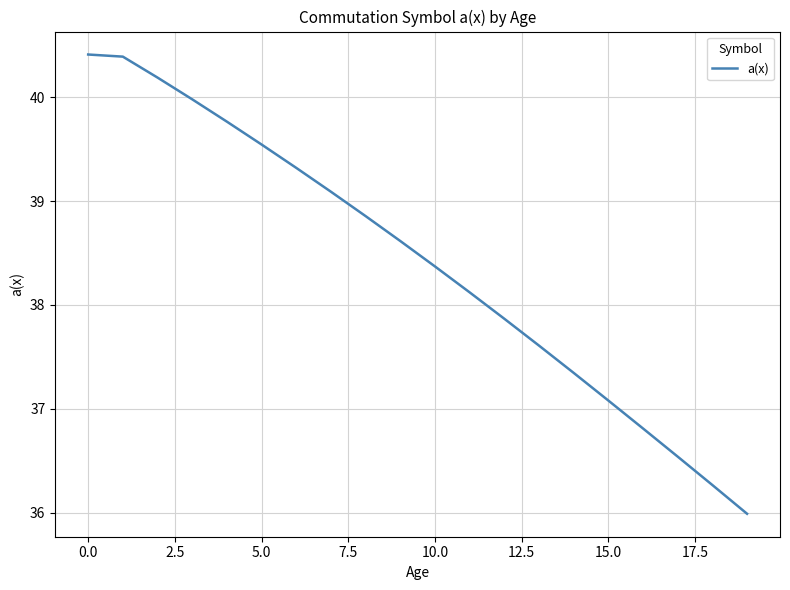

True or false: there are more than 2 points higher than both neighbors.

False